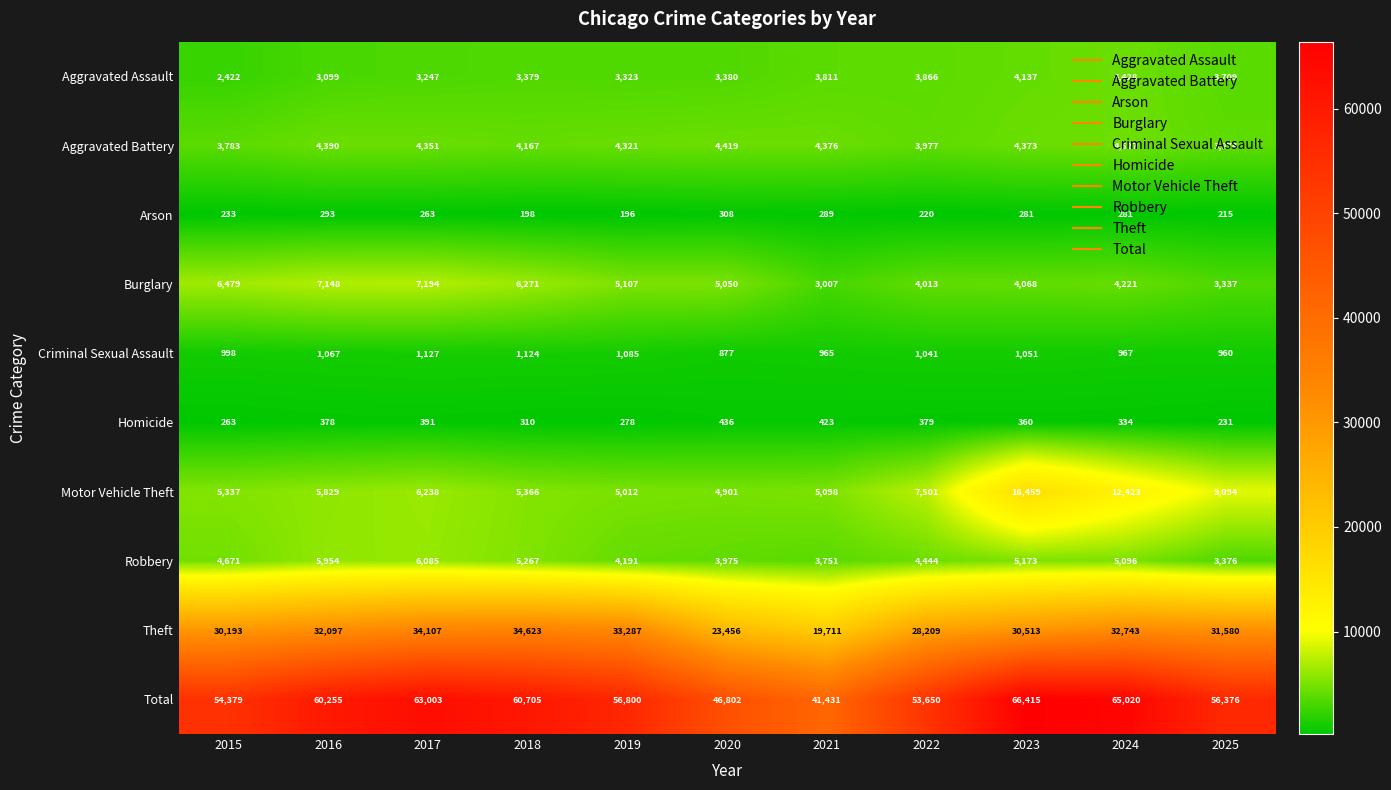

What is the maximum value shown in the chart?

66415